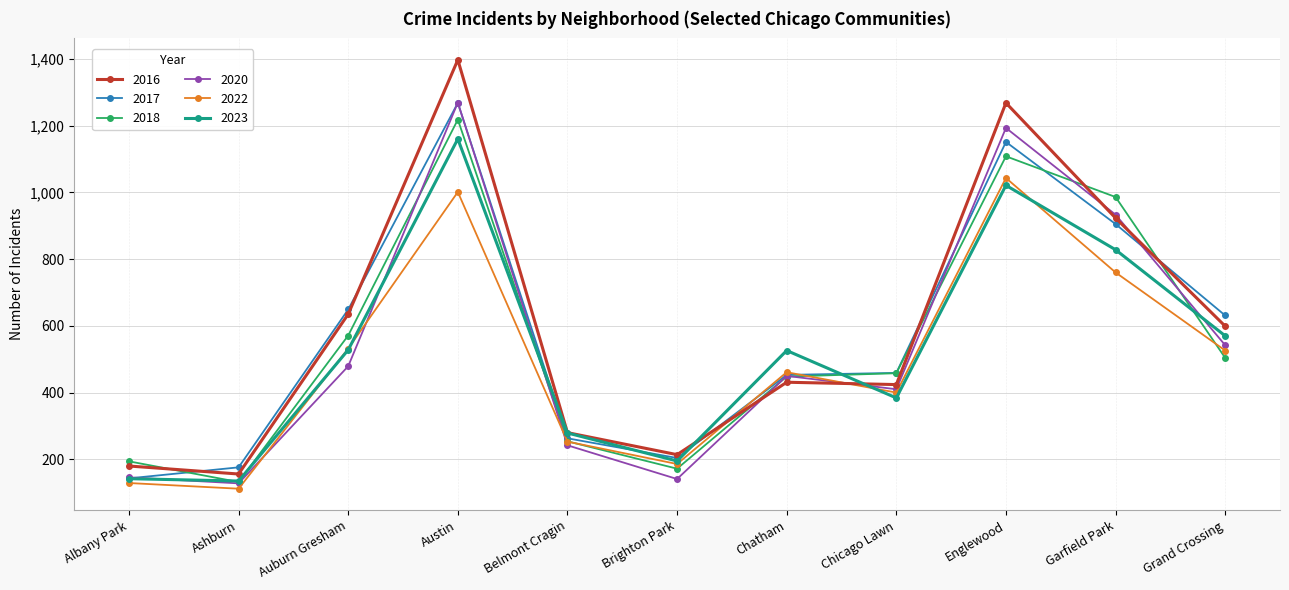

What is the sum of the 2023 values at Ashburn and Chatham?

661